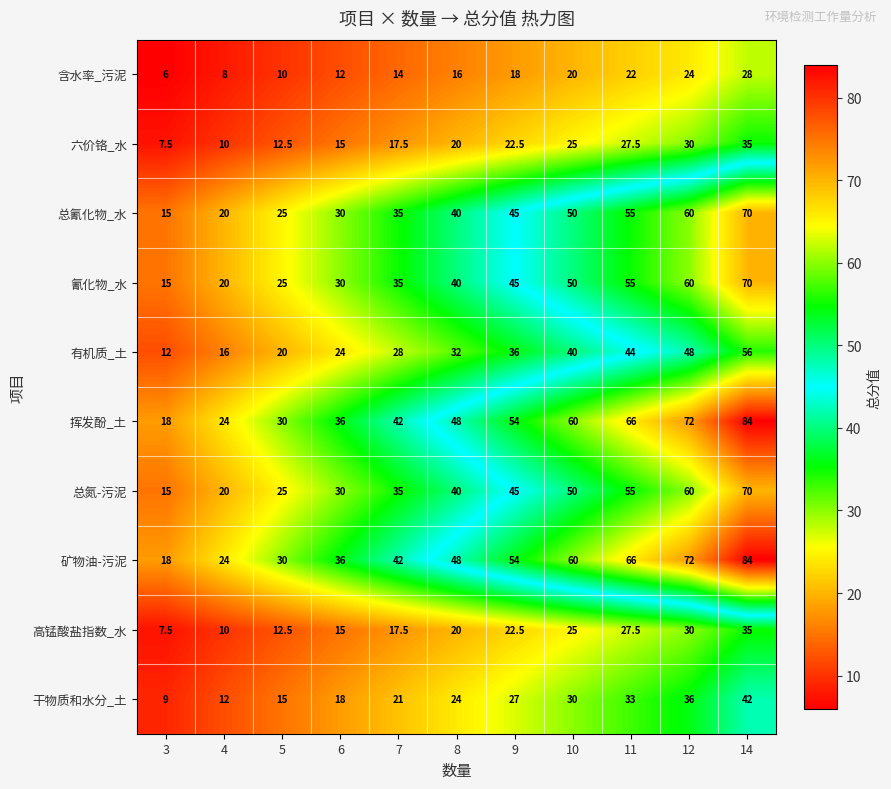

How many categories are shown in the chart?

11